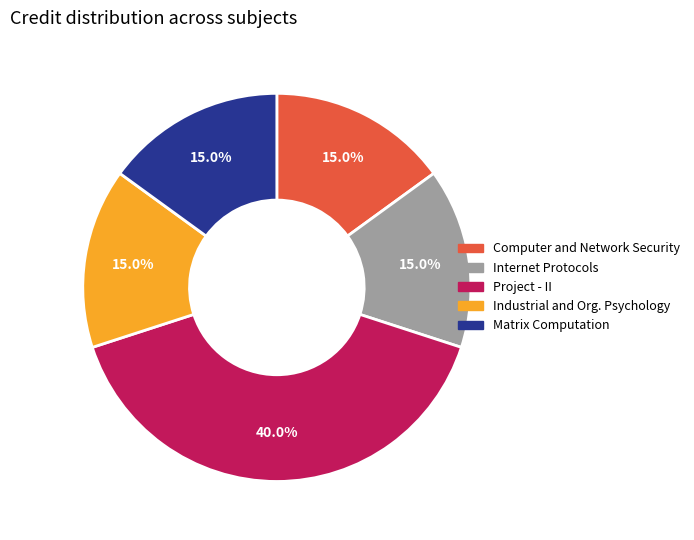

Is there a majority slice in this chart?

No